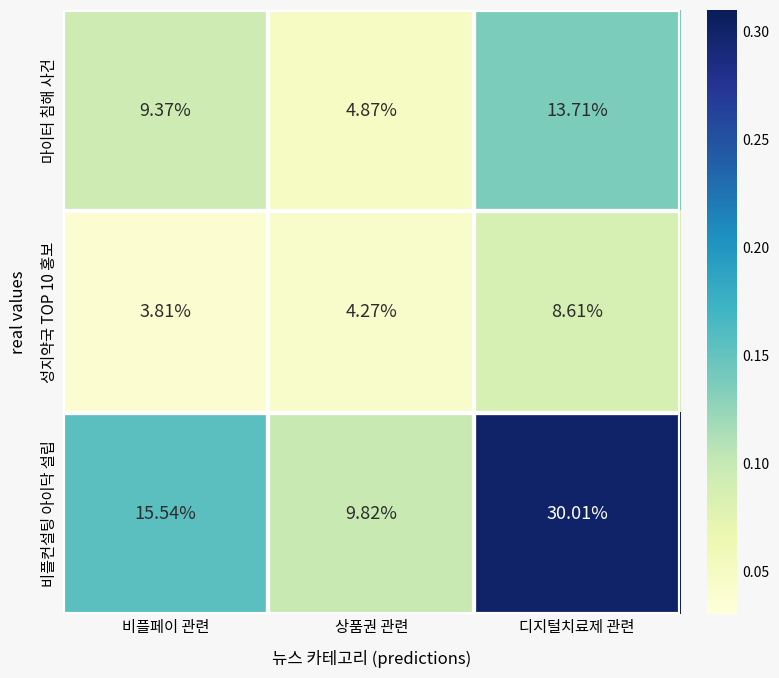

List the labels in order of 비플컨설팅 아이닥 설립 value, largest first.

디지털치료제 관련, 비플페이 관련, 상품권 관련